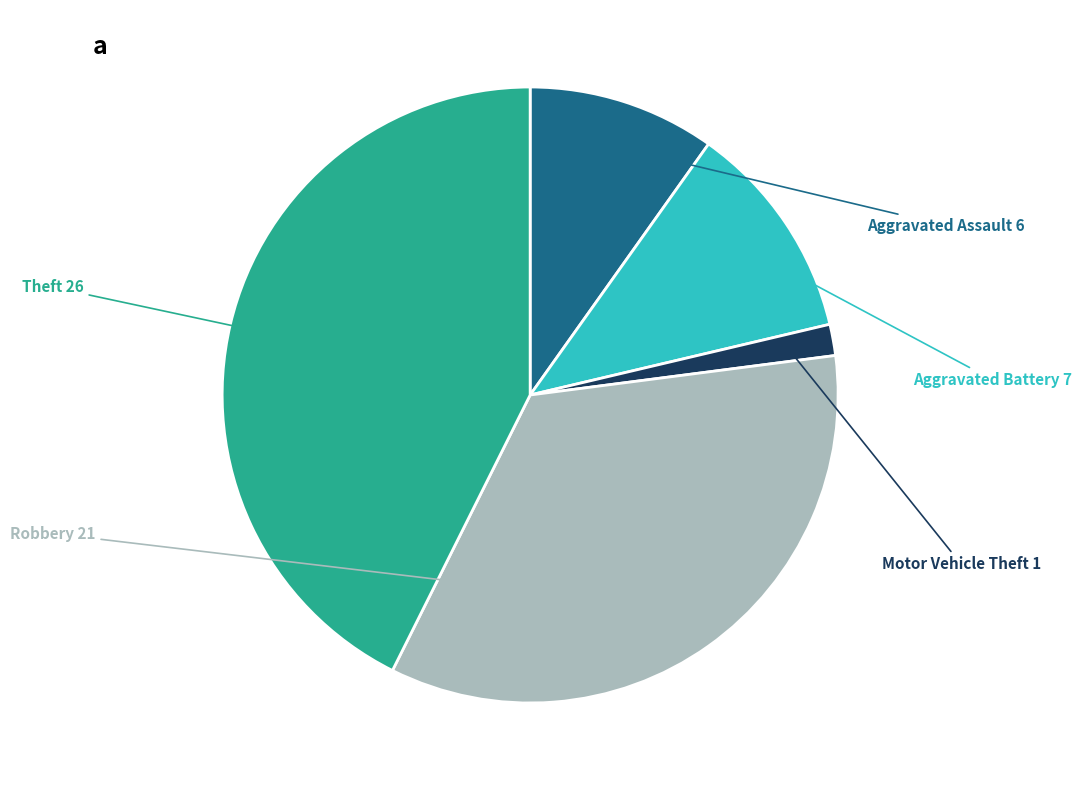

Does any single category account for the majority?

No